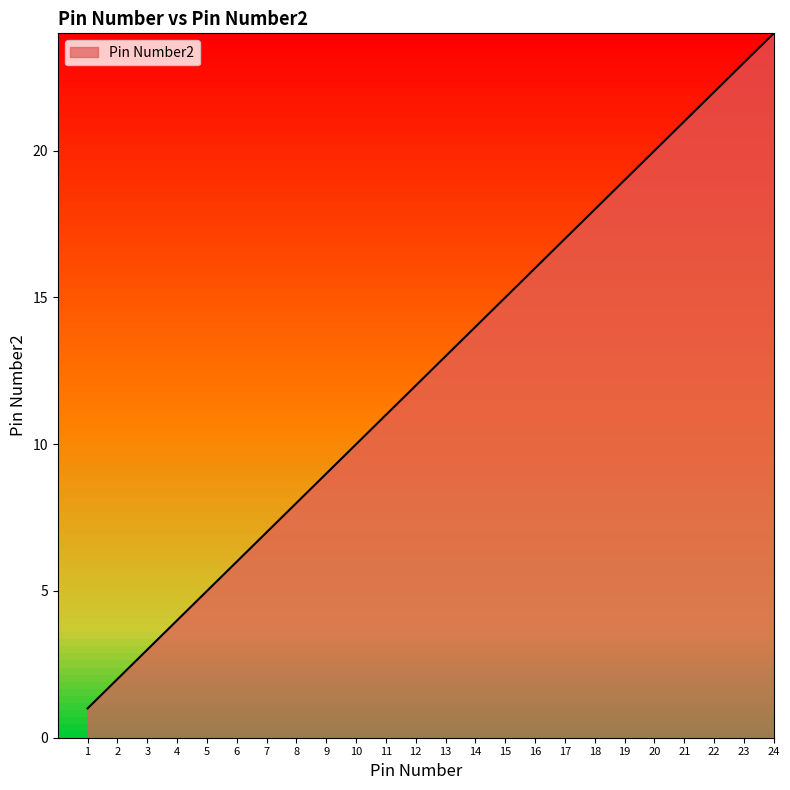

What is the difference between the second highest and minimum values?

22